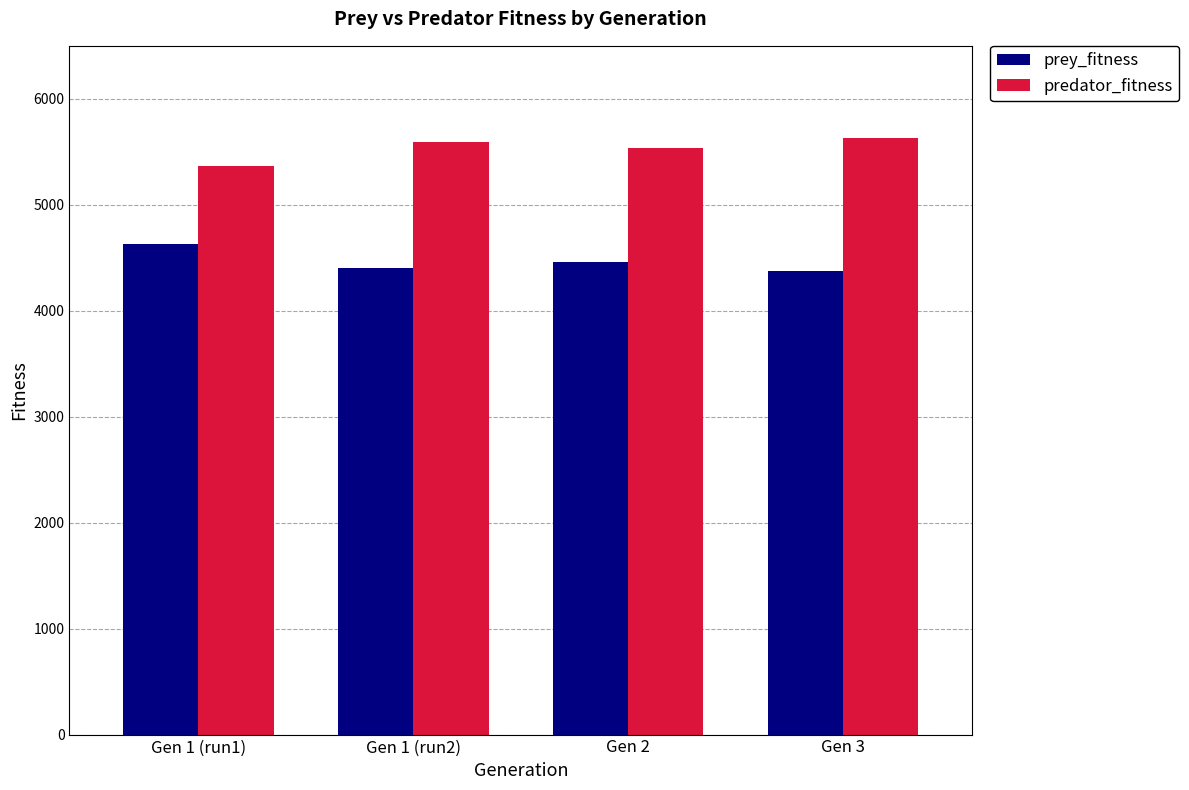

What is the difference between the maximum and minimum values in the predator_fitness series?

259